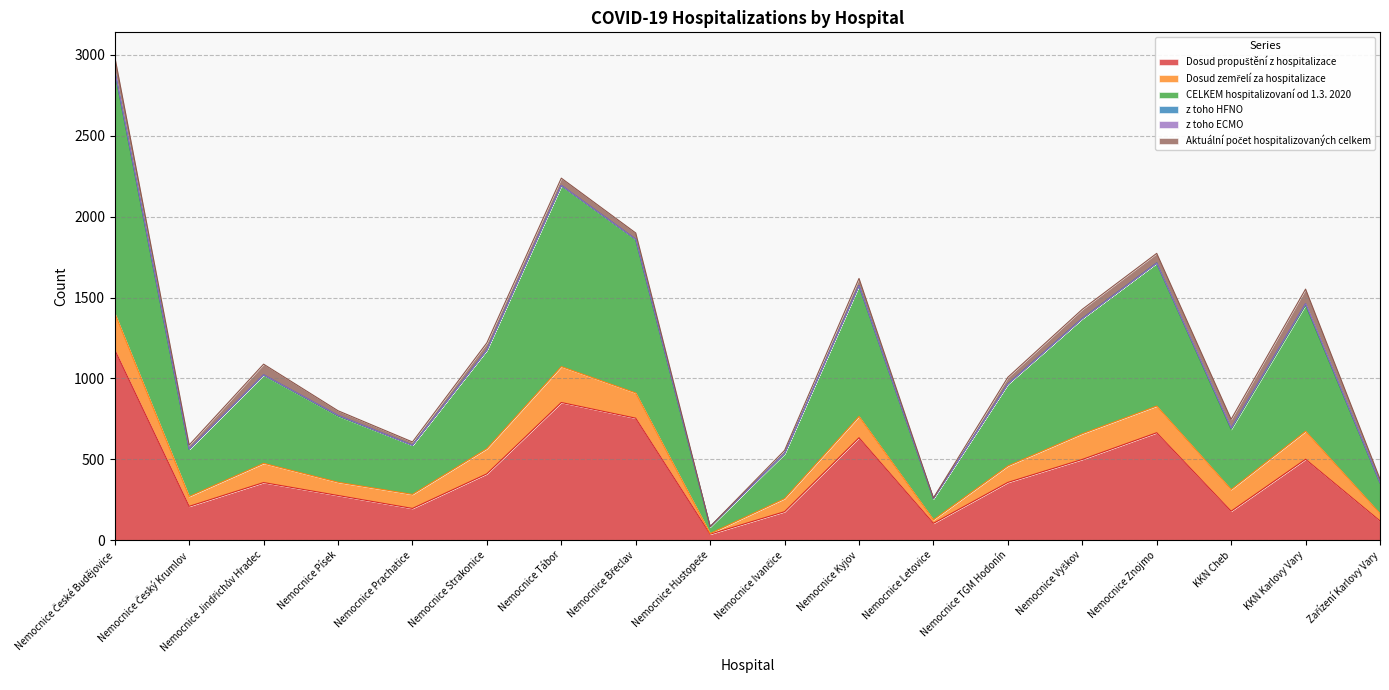

What position from the left is Nemocnice Strakonice?

6